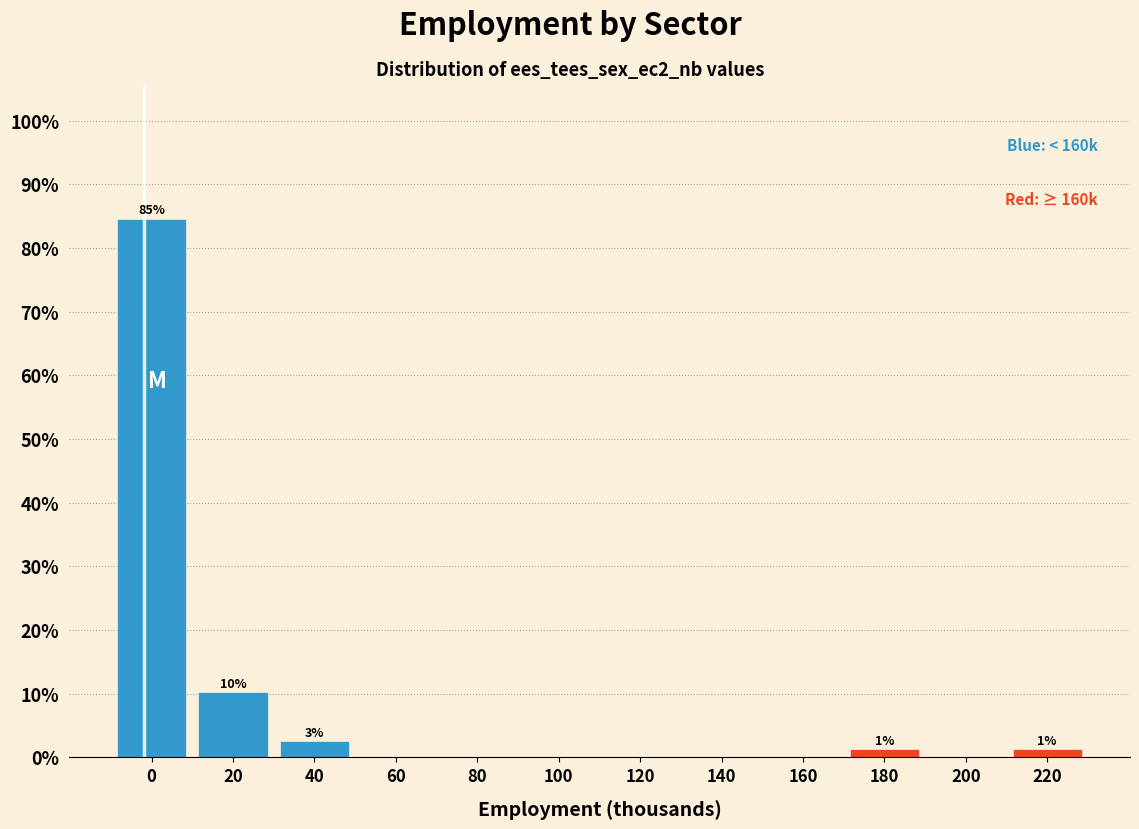

Reading left to right, what are all the values shown in this chart?

0=84.6	20=10.3	40=2.6	60=0.0	80=0.0	100=0.0	120=0.0	140=0.0	160=0.0	180=1.3	200=0.0	220=1.3